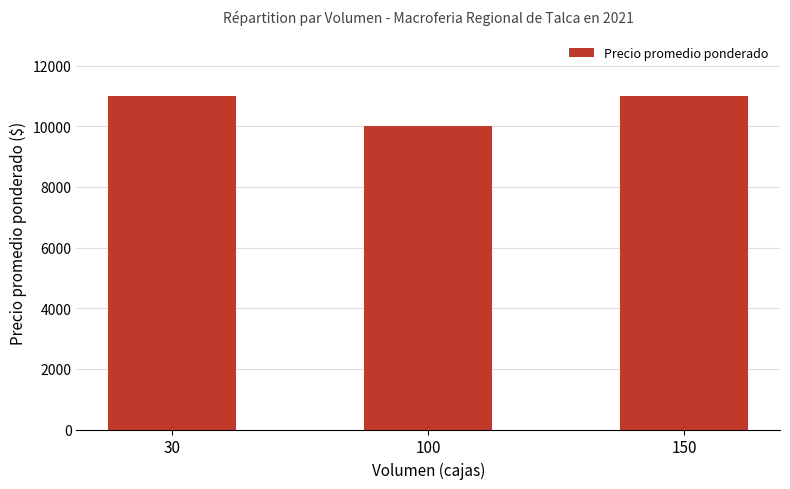

What is the maximum value shown in the chart?

11000